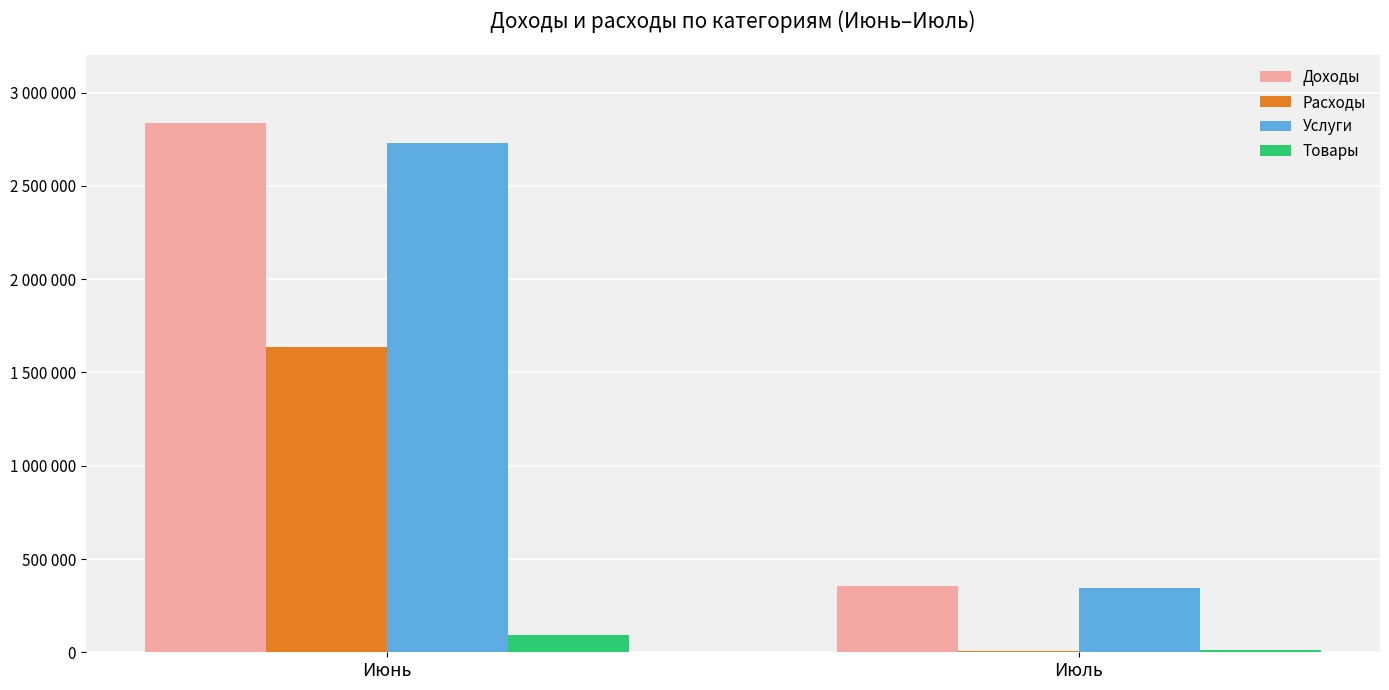

Rank the series by their maximum value, from highest to lowest.

Доходы, Услуги, Расходы, Товары